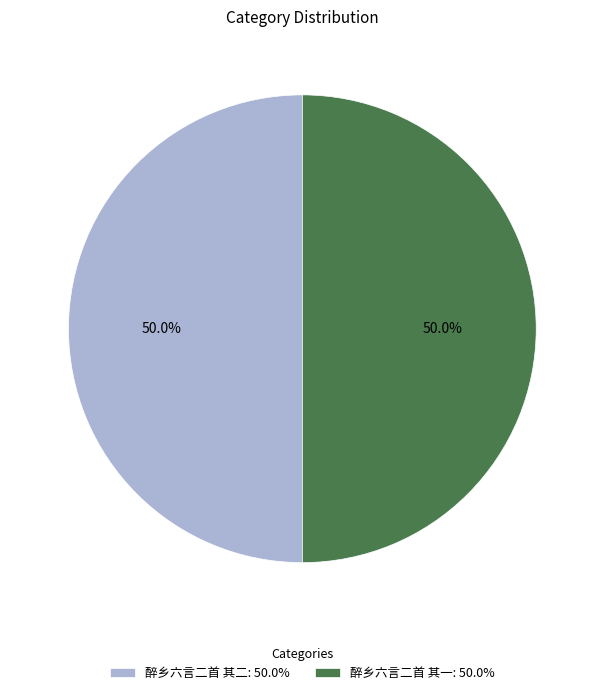

How many segments does this pie chart have?

2